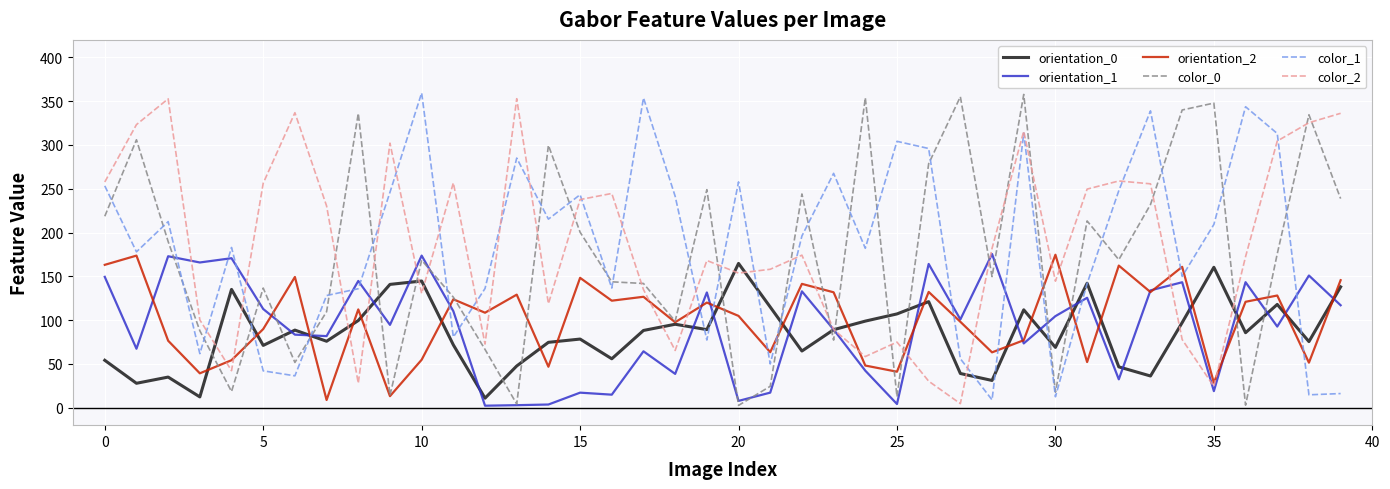

How many intersections are there between orientation_0 and orientation_1?

19